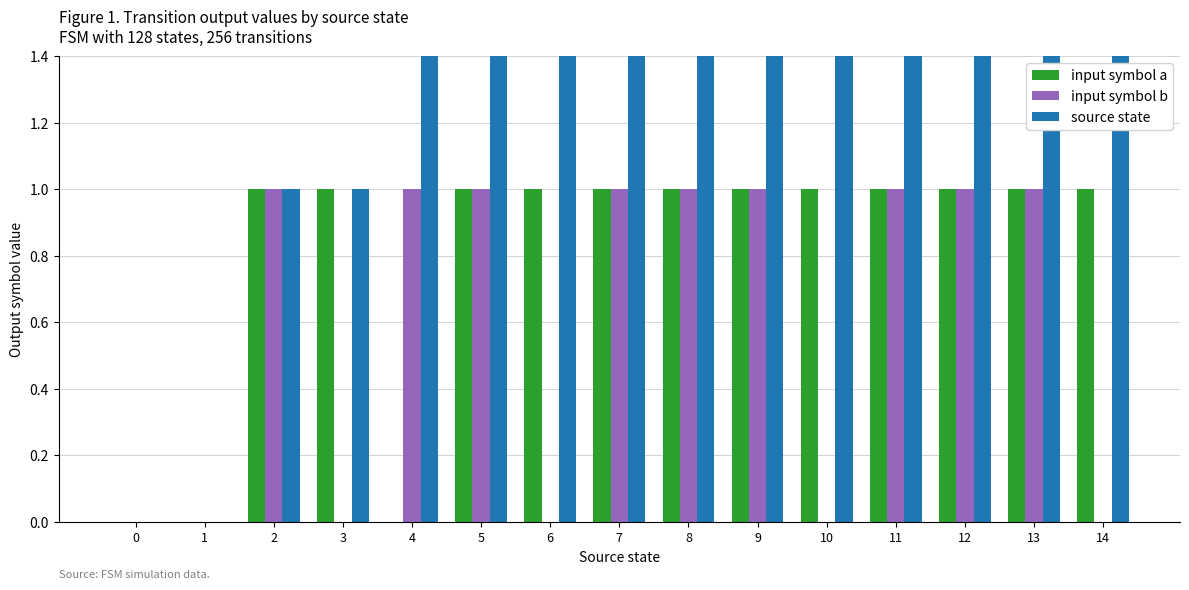

What is the sum of the input symbol a values at 2 and 9?

2